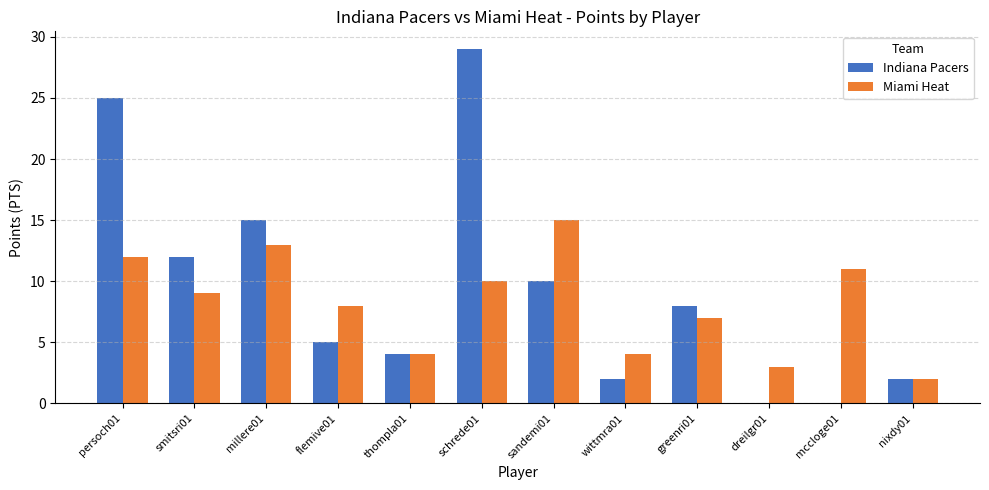

Which category has the highest value in the Indiana Pacers series?

schrede01